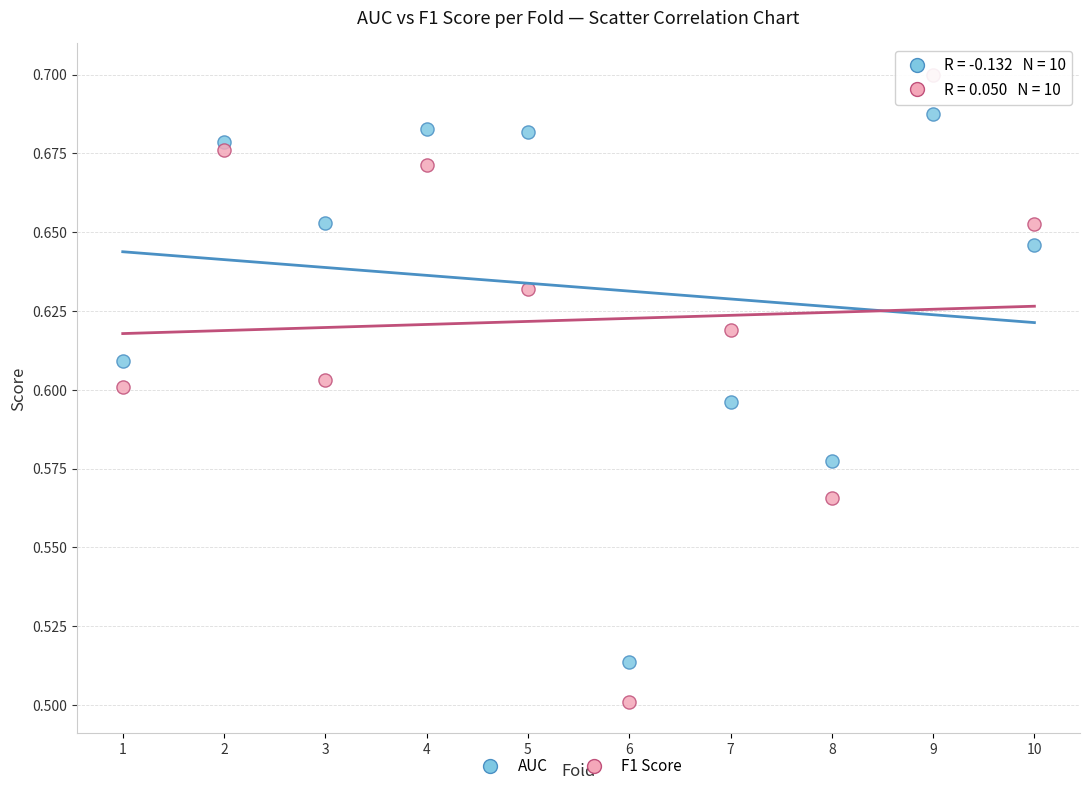

Which series contains the lowest Y value?

F1 Score